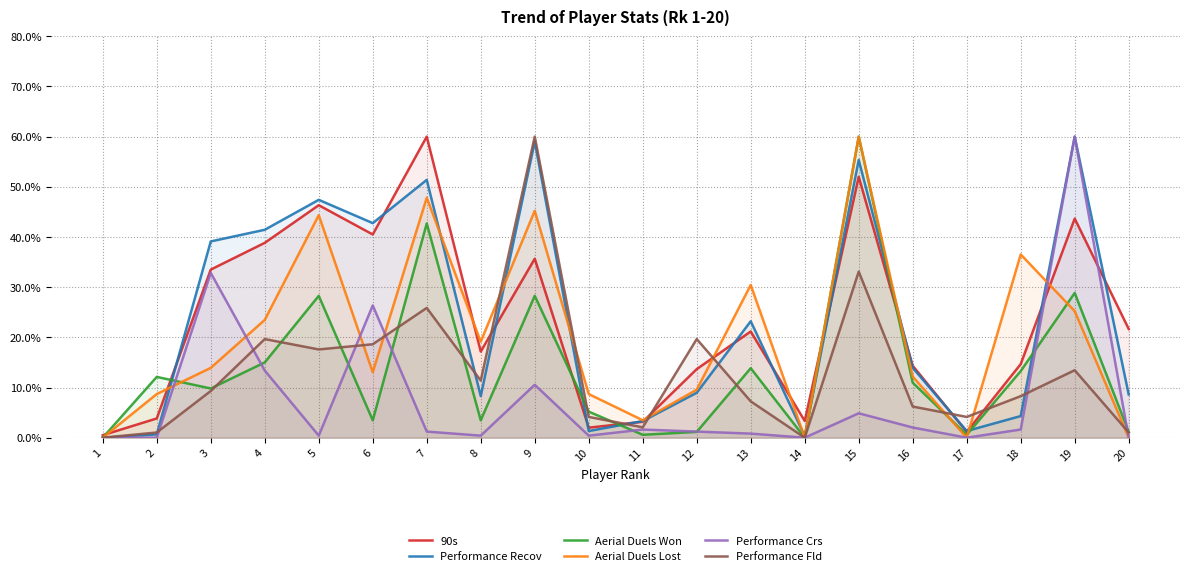

At which label is Performance Fld closest to 30?

15